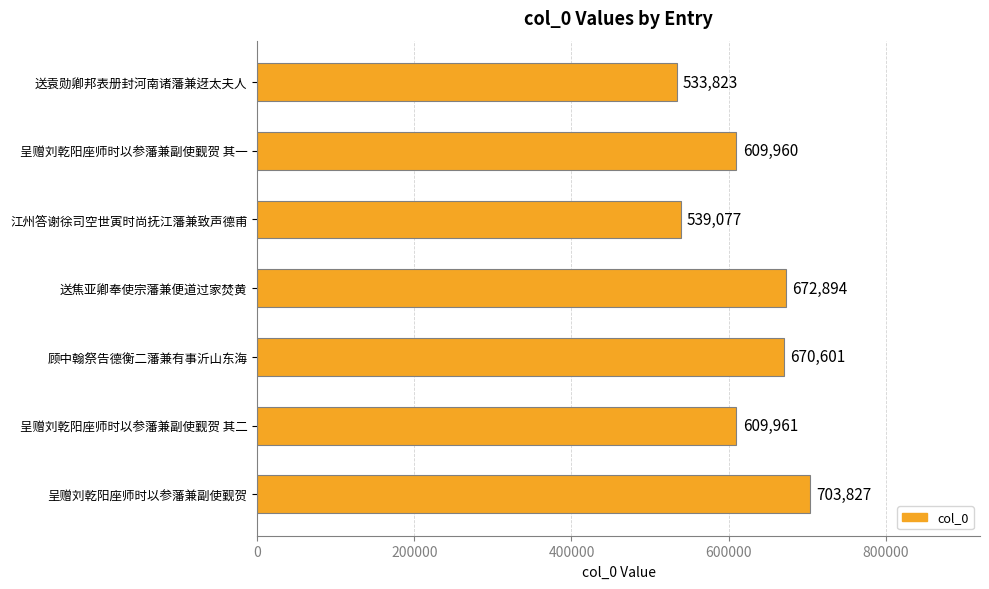

What is the difference between the maximum and minimum values?

170004